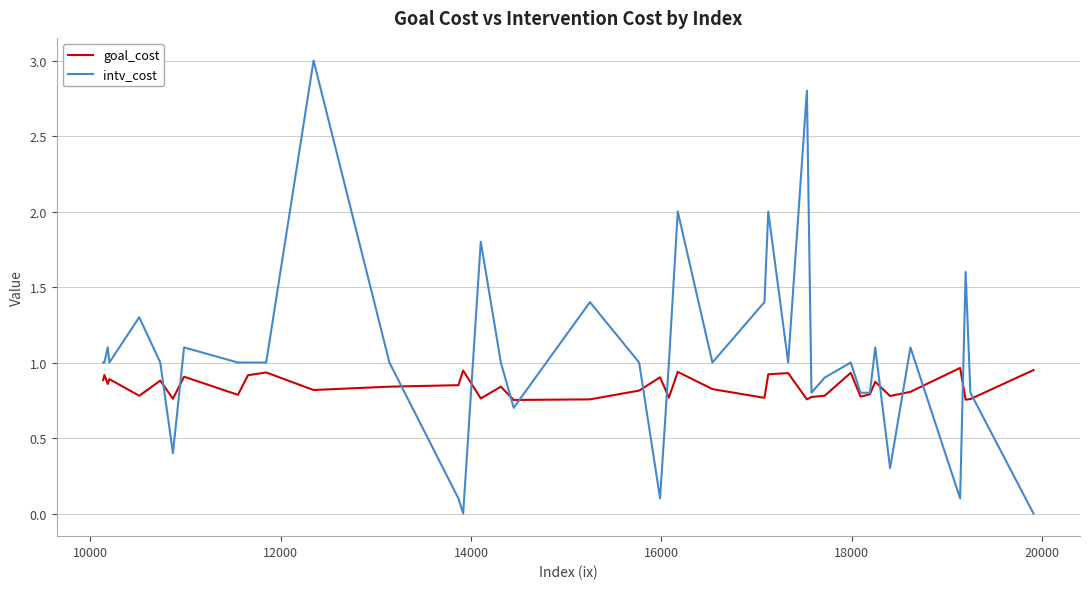

True or false: goal_cost has more than 0 points higher than both neighbors.

True